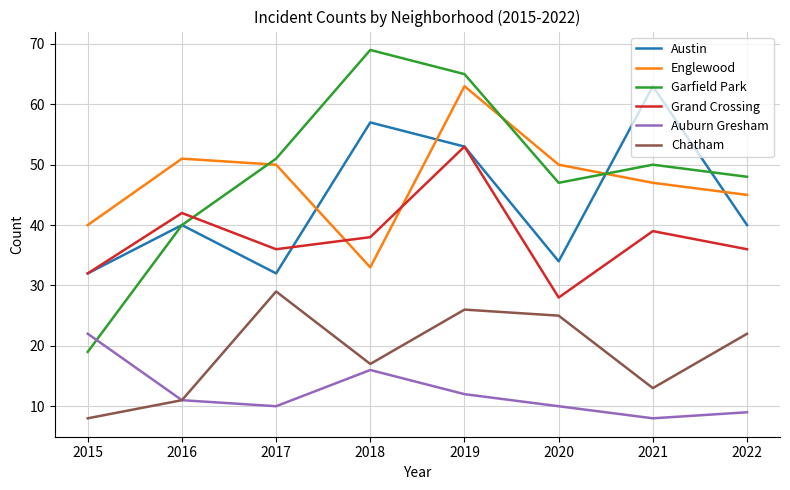

The Austin series shows 34 at 2020. True or false?

True